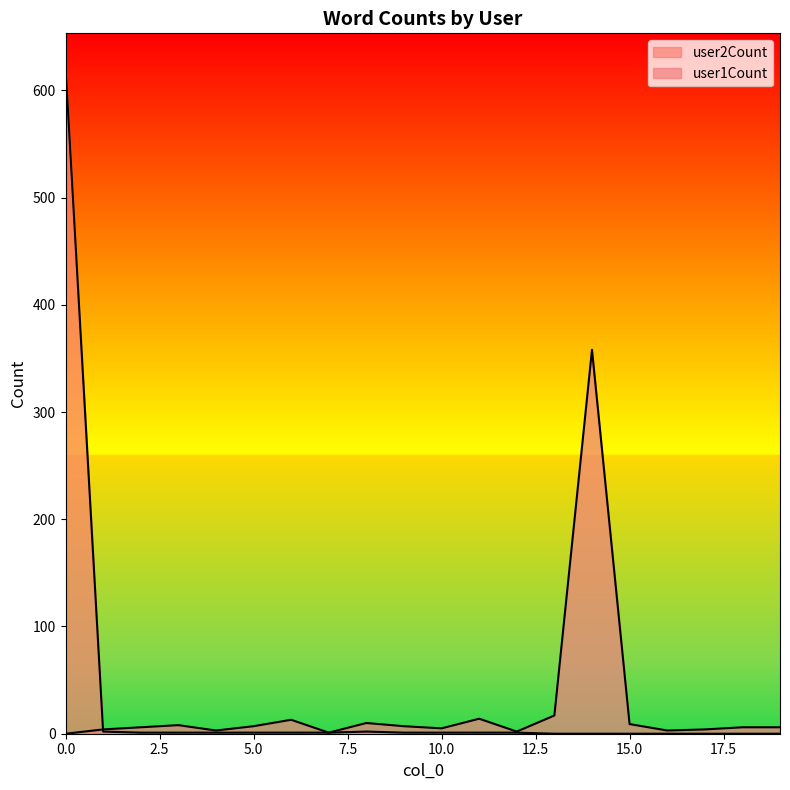

What is the difference between the highest and lowest values at 12?

1